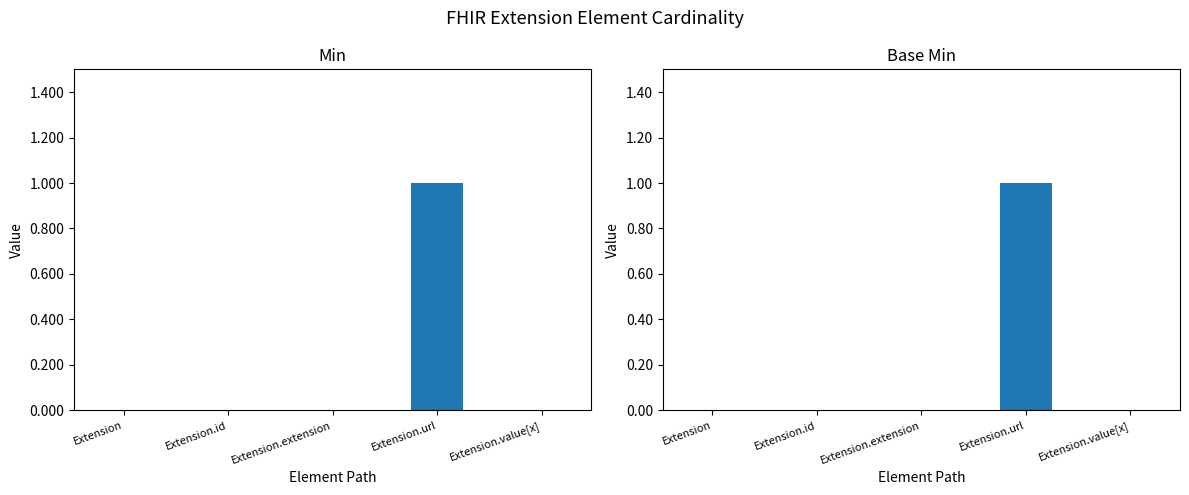

Rank the series at Extension.value[x] from highest to lowest value.

Min, Base Min